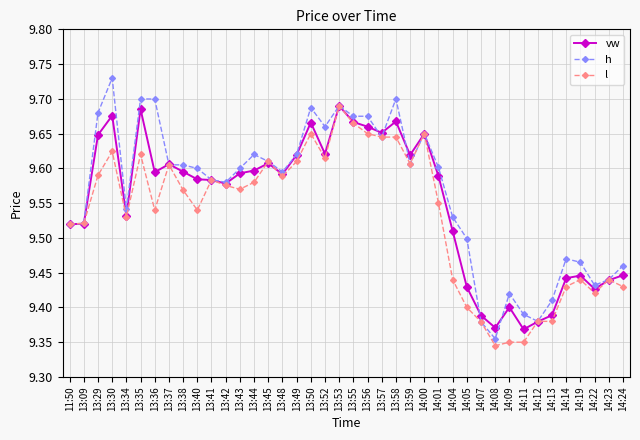

What is the label of the 38th point from the right?

13:29